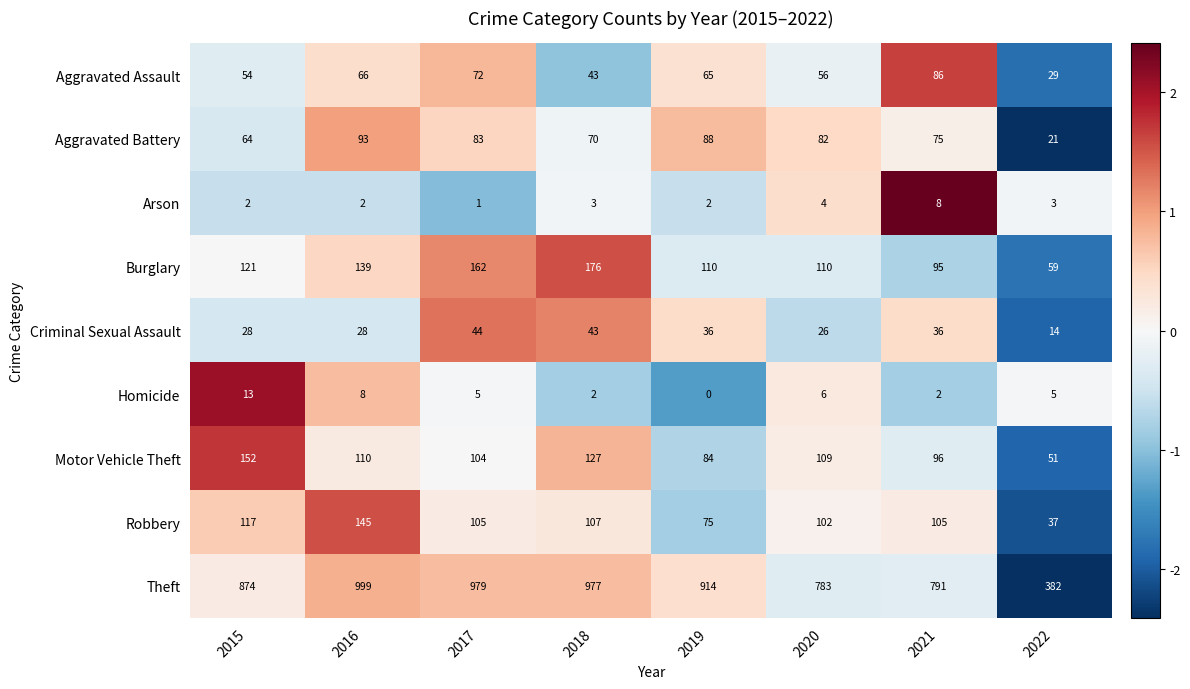

What is the spread (max minus min) of values at 2022?

379